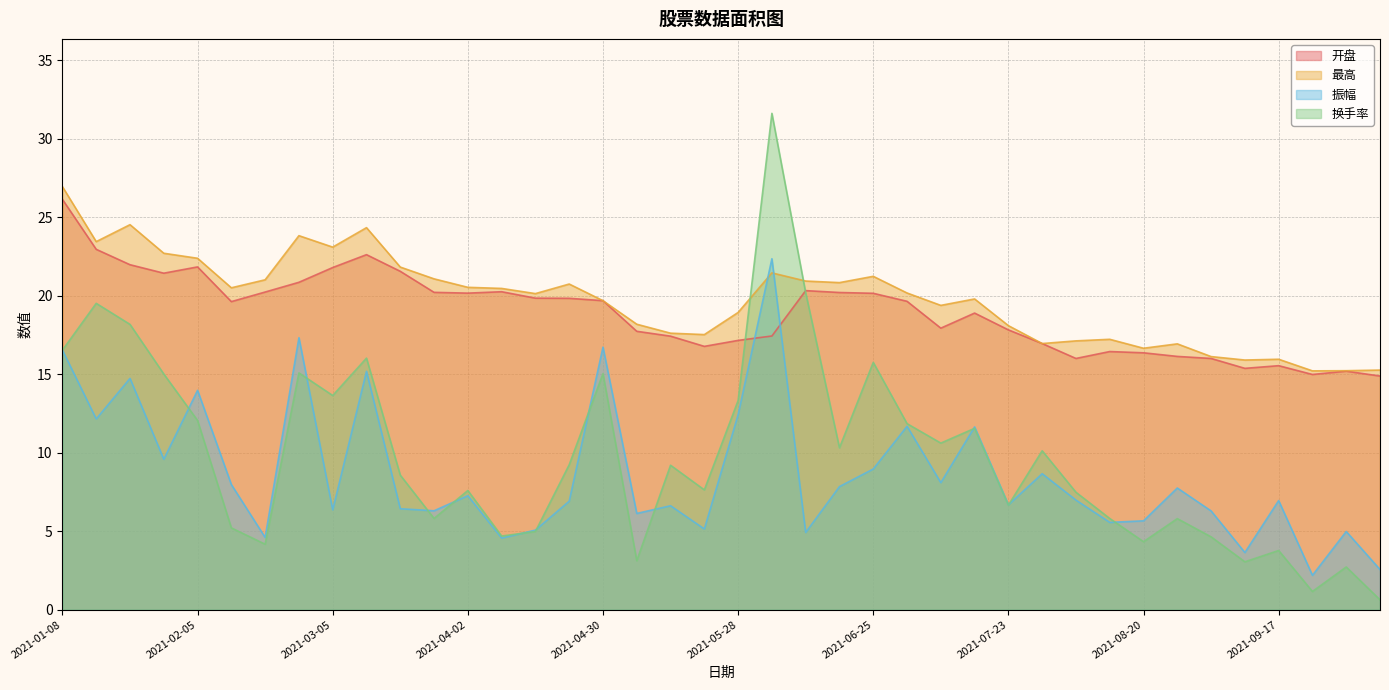

What is the maximum value shown in the chart?

31.6